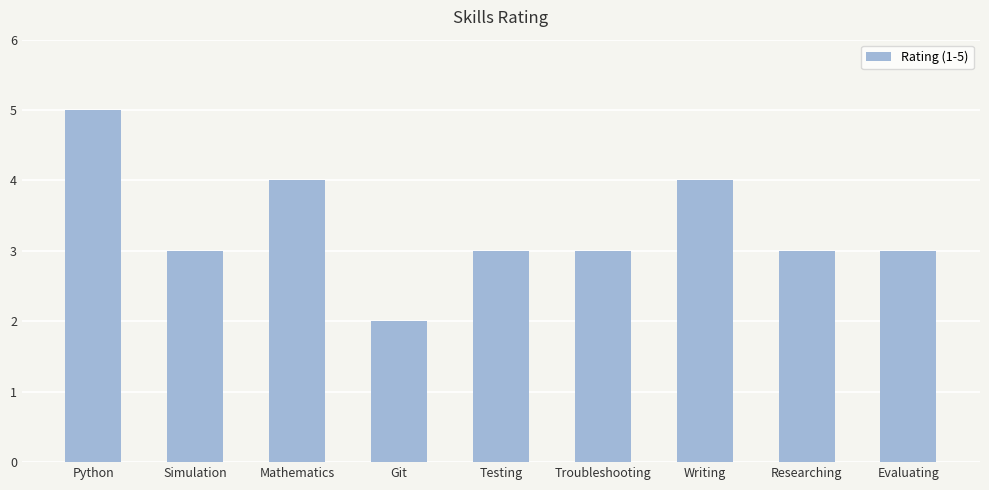

What is the label of the 9th bar from the left?

Evaluating